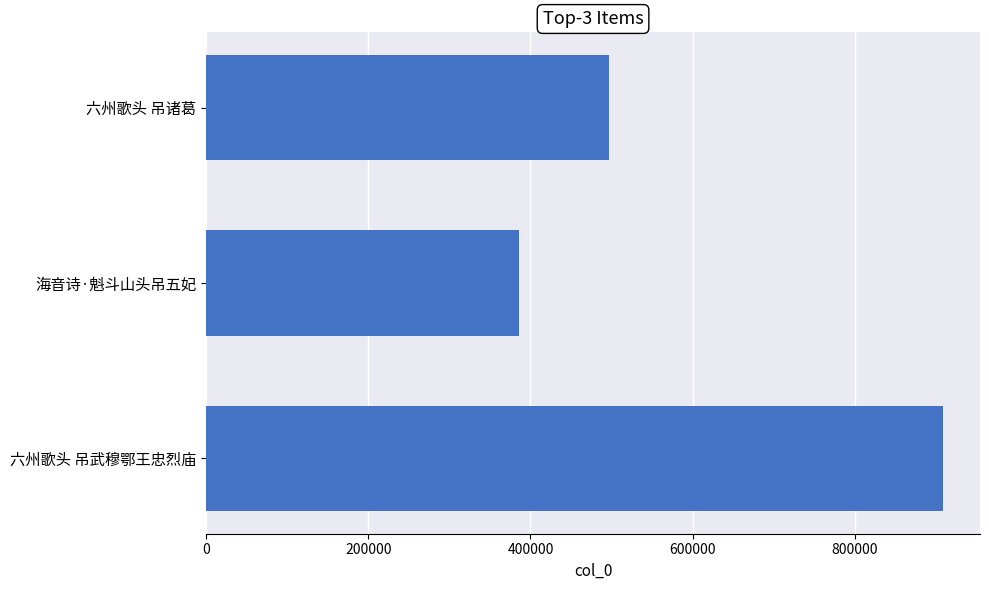

True or false: the data shows 908814 at 六州歌头 吊武穆鄂王忠烈庙.

True